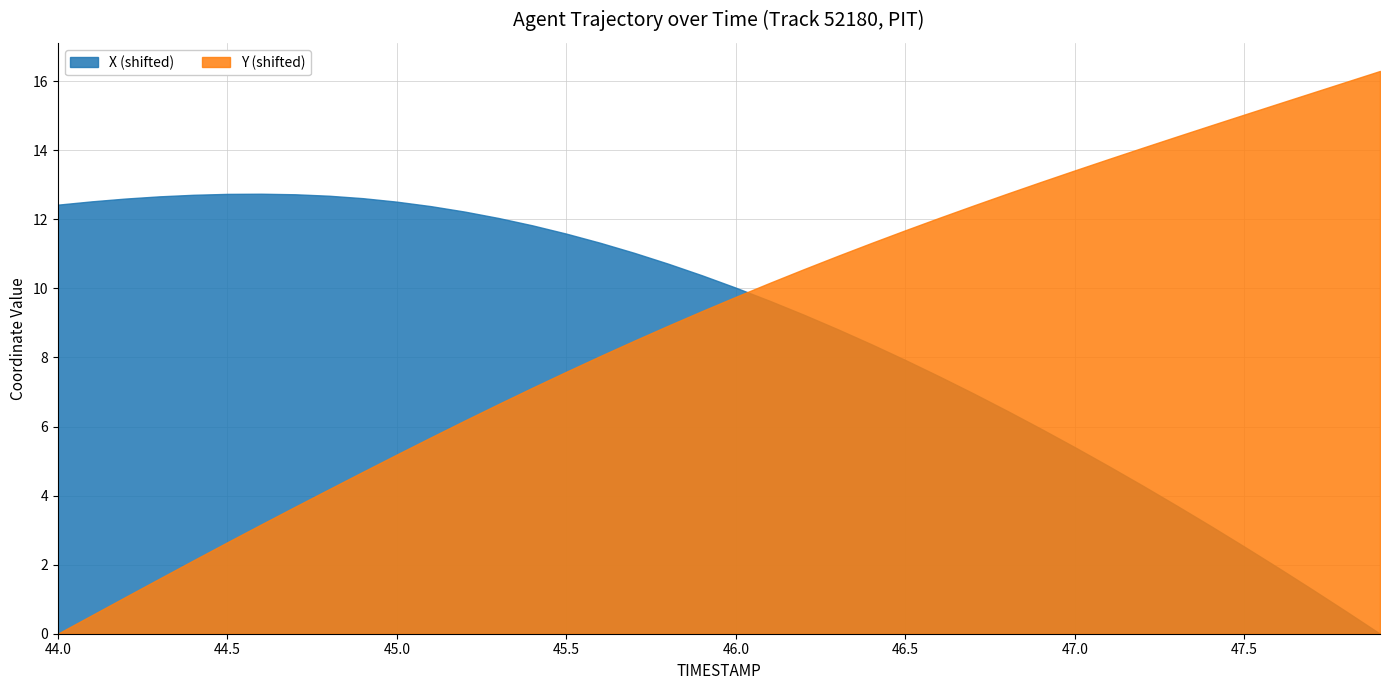

How many times do X (shifted) and Y (shifted) cross each other?

1